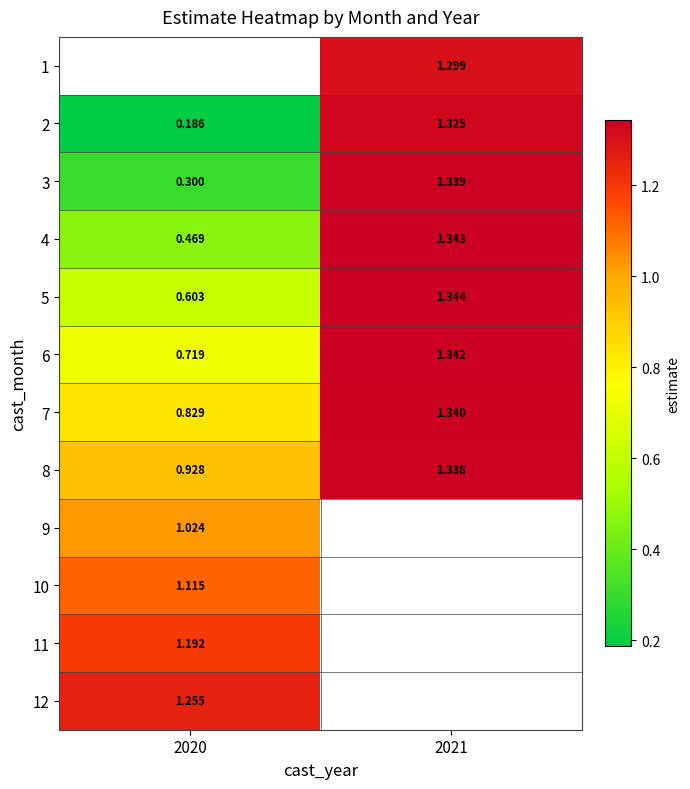

What is the sum of the 5 values at 2021 and 2020?

1.9